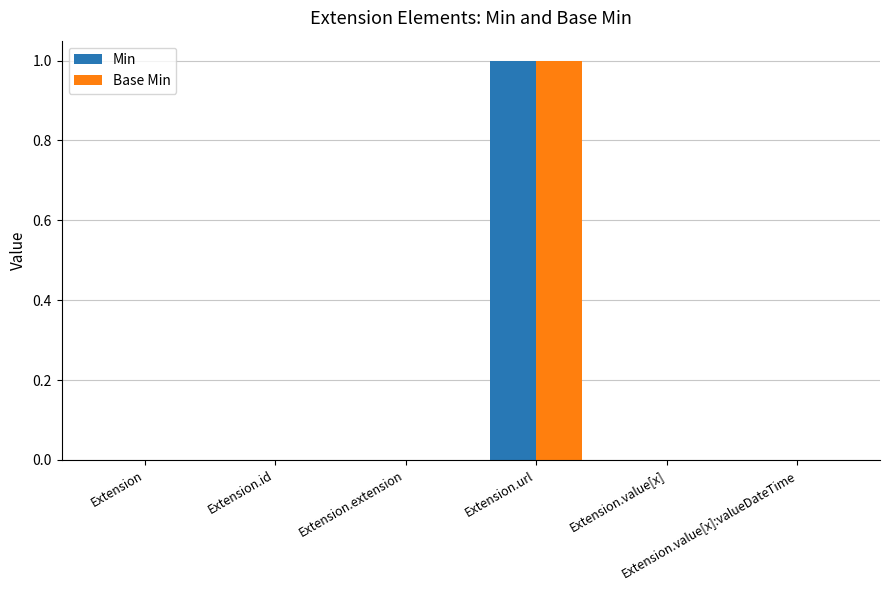

How many groups of bars are there?

6